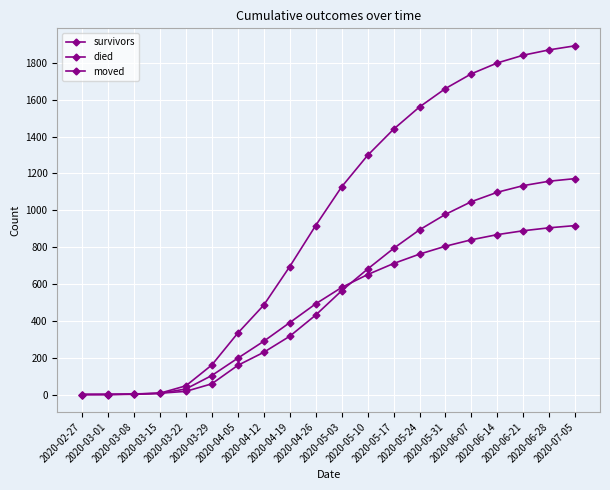

How many categories are shown in the chart?

20